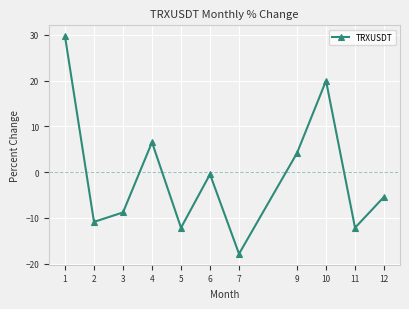

Between 4 and 6, which is larger?

4